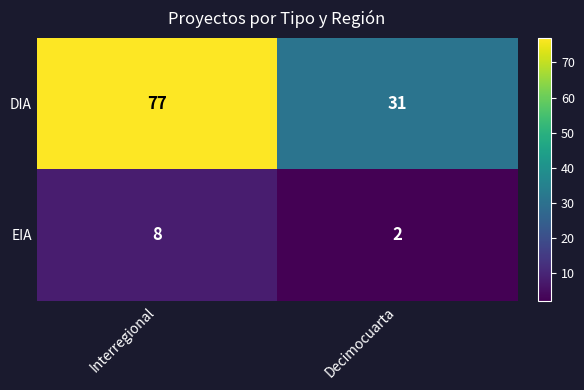

At which category does the chart reach its minimum across all series?

Decimocuarta